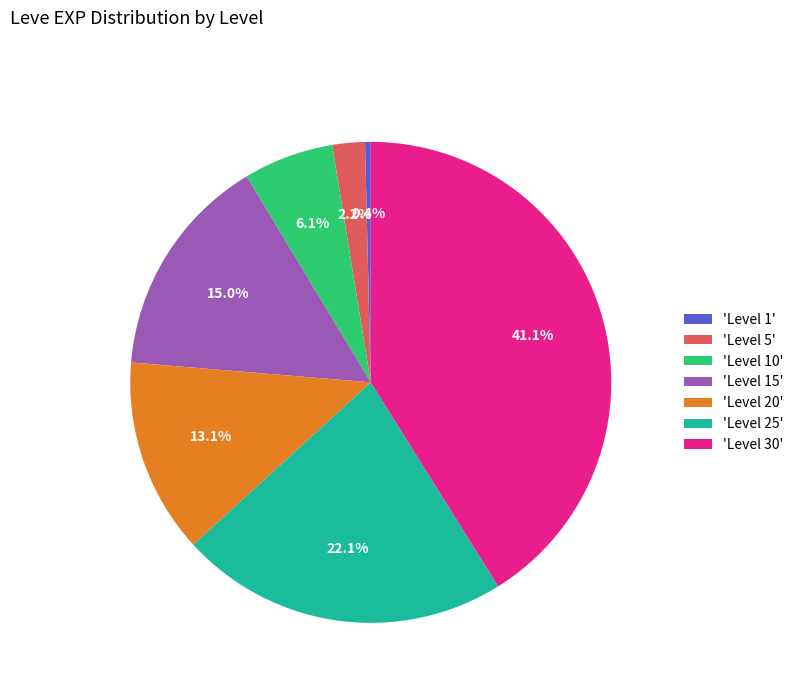

How much of the chart is everything except 'Level 30'?

58.9%